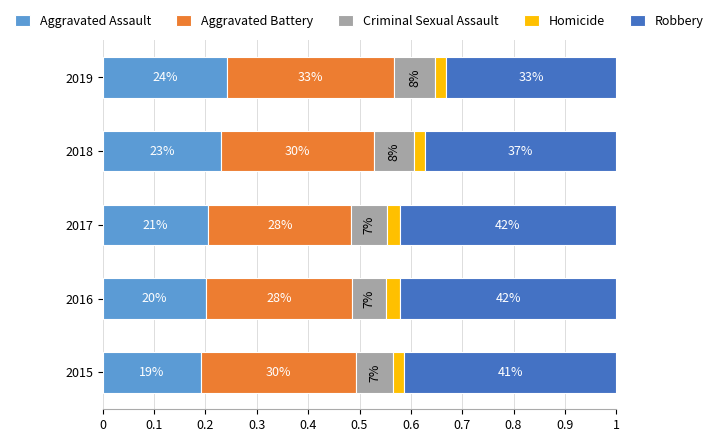

What are all the series names shown in the legend?

Aggravated Assault, Aggravated Battery, Criminal Sexual Assault, Homicide, Robbery